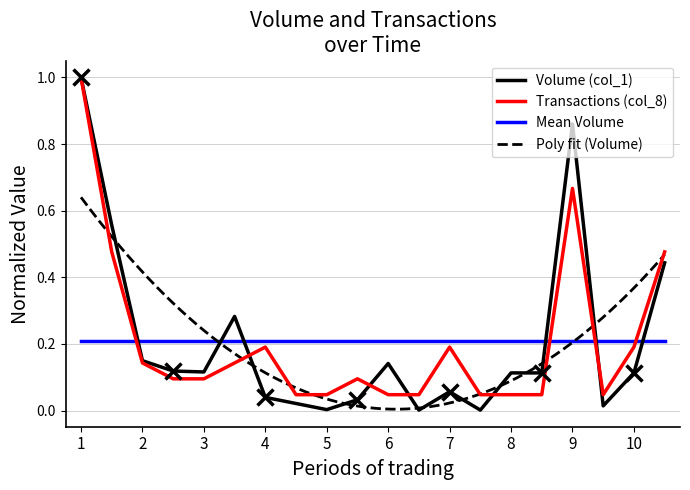

Which series ends up on top after the final intersection of Mean Volume and Transactions (col_8)?

Transactions (col_8)